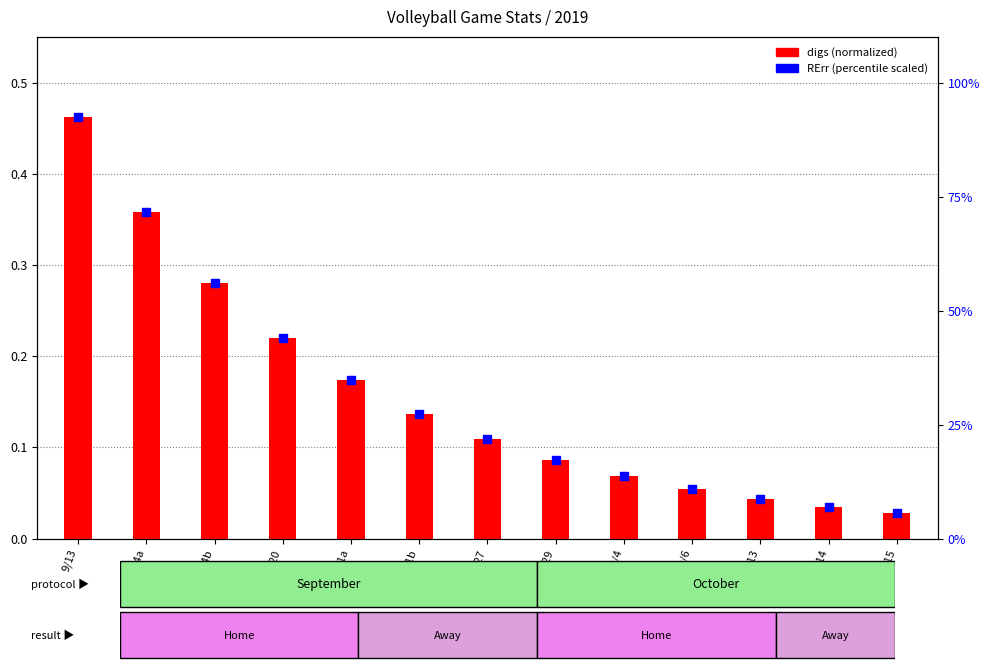

At which category is the sum across all series the highest?

9/13